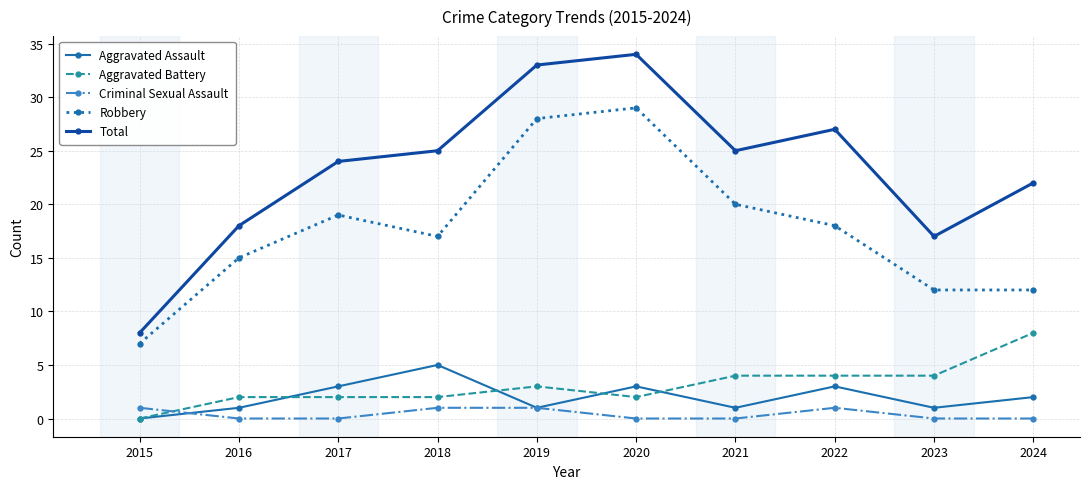

What is the total value across all series at 2020?

68